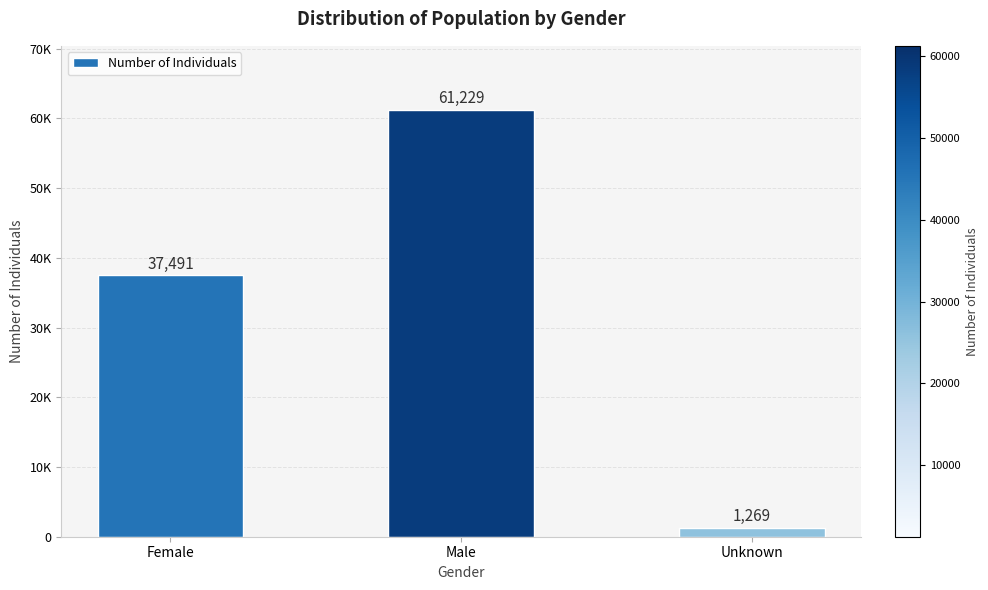

Does the chart contain any negative values?

No